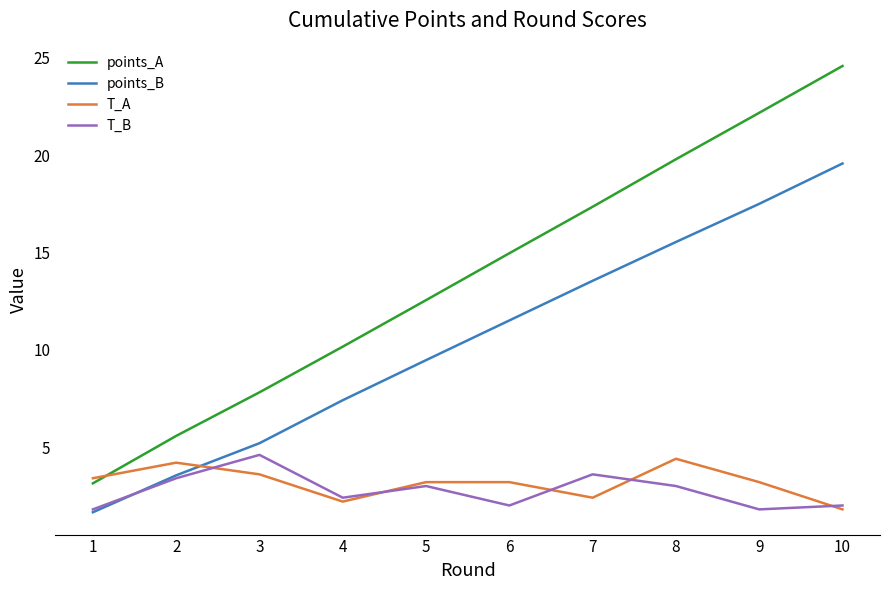

What is the smallest value displayed?

1.7